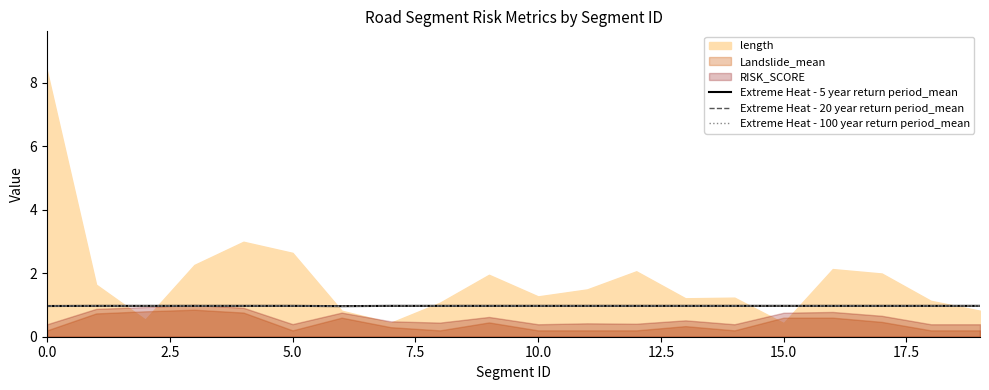

Count the Extreme Heat - 5 year return period_mean values in the range 0 to 1.

20